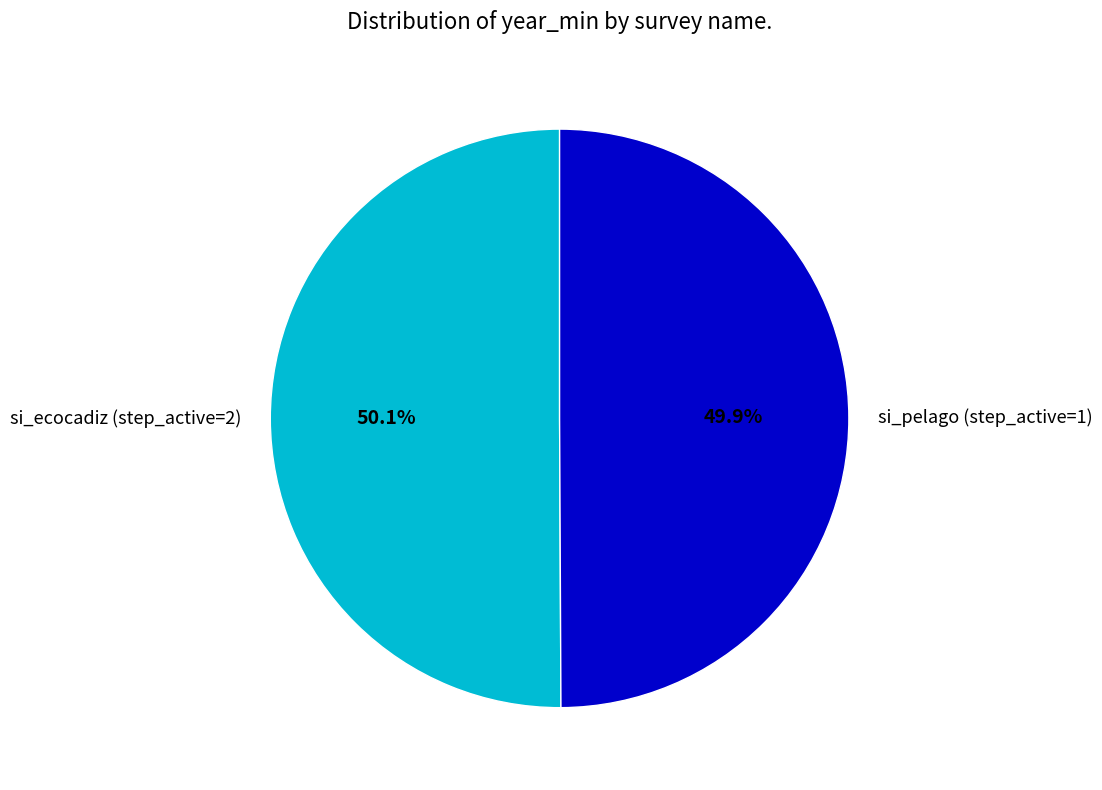

What is the ratio of the value at si_pelago (step_active=1) to the value at si_ecocadiz (step_active=2)?

1.0